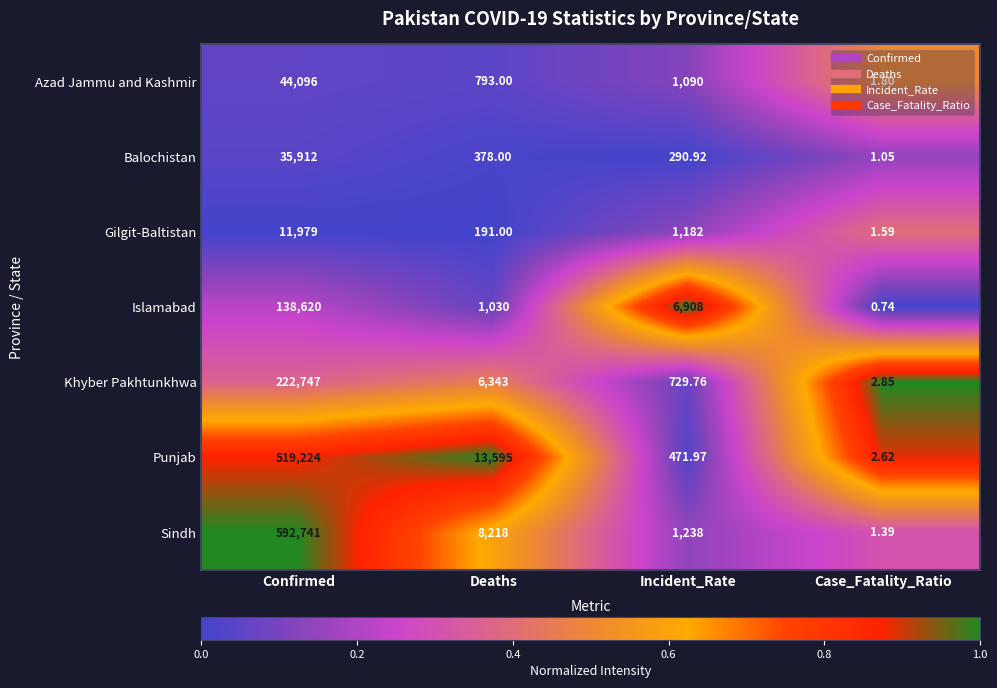

At Confirmed, list the series in order from largest to smallest.

Sindh, Punjab, Khyber Pakhtunkhwa, Islamabad, Azad Jammu and Kashmir, Balochistan, Gilgit-Baltistan